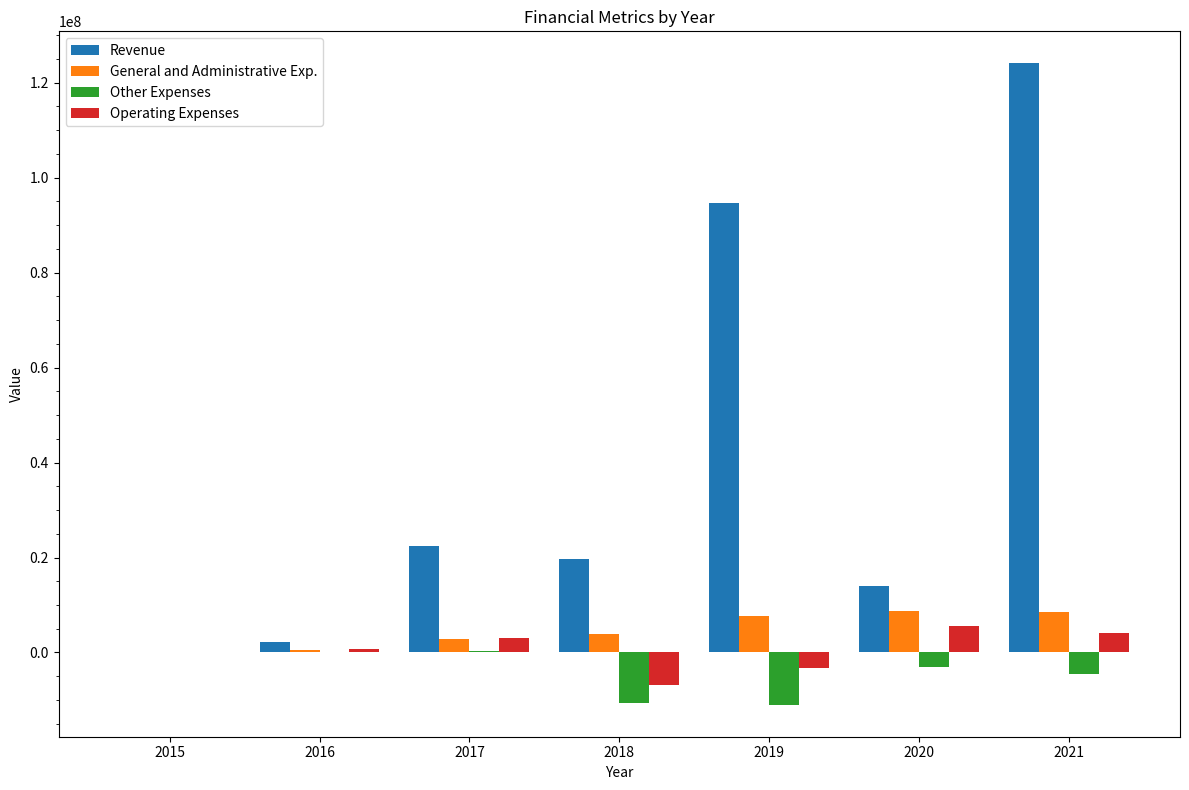

What is the spread (max minus min) of values at 2017?

22037790